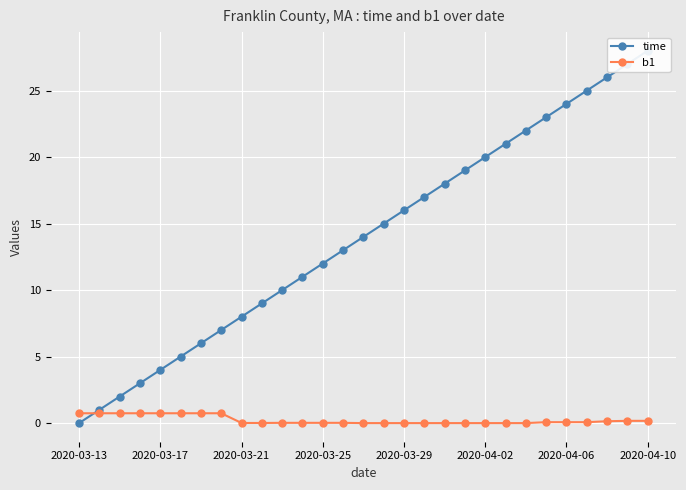

What is the difference between the highest and lowest values at 13?

13.0